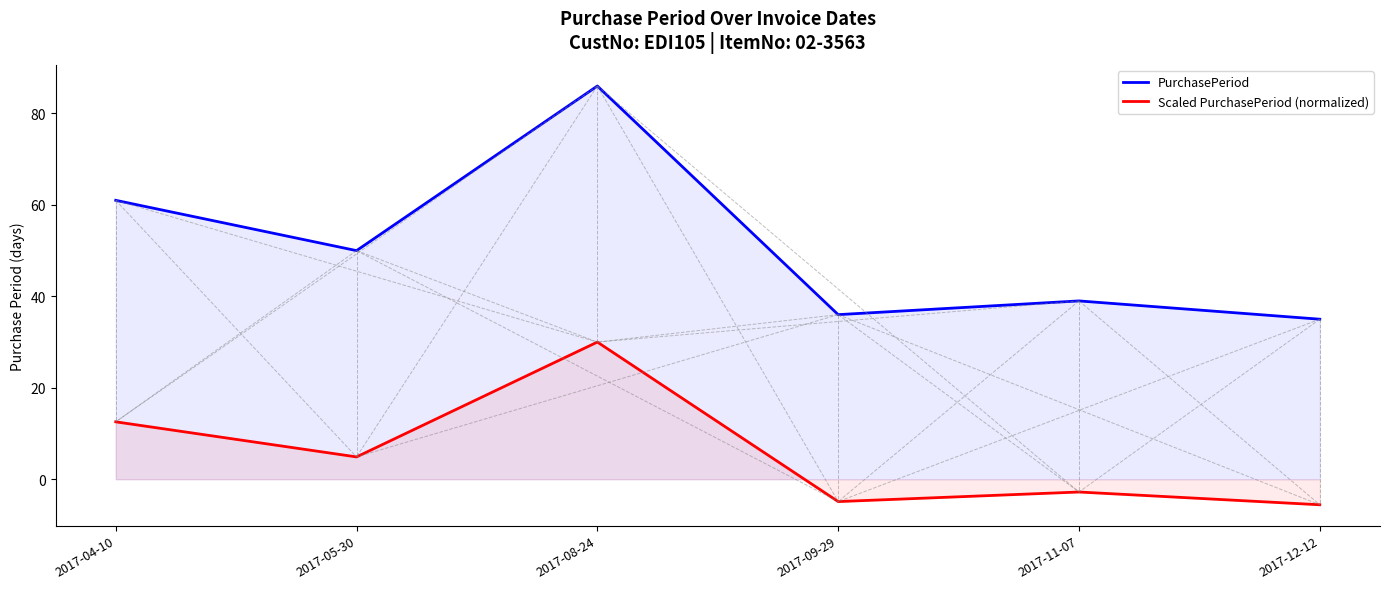

What is the sum of all Scaled PurchasePeriod (normalized) values?

34.2